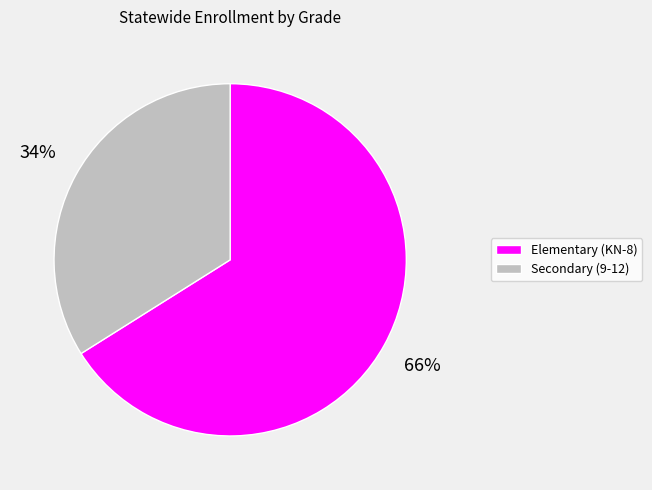

The Elementary (KN-8) slice represents 56% of the pie. True or false?

False